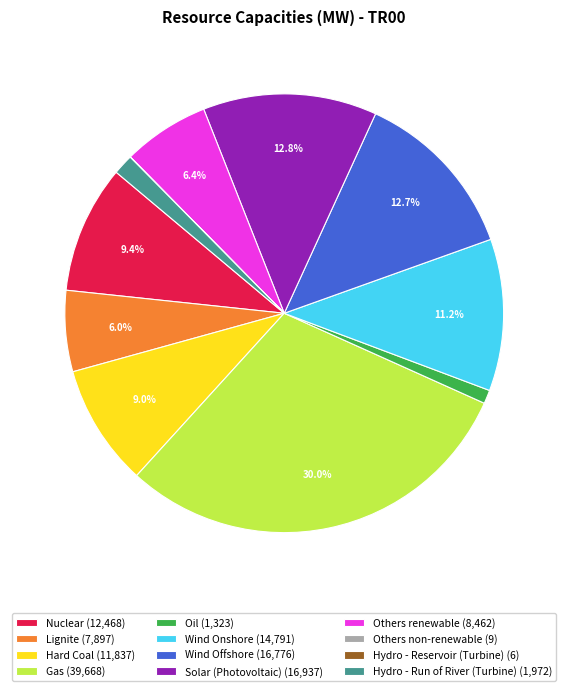

Does Hard Coal represent more than half of the total?

No